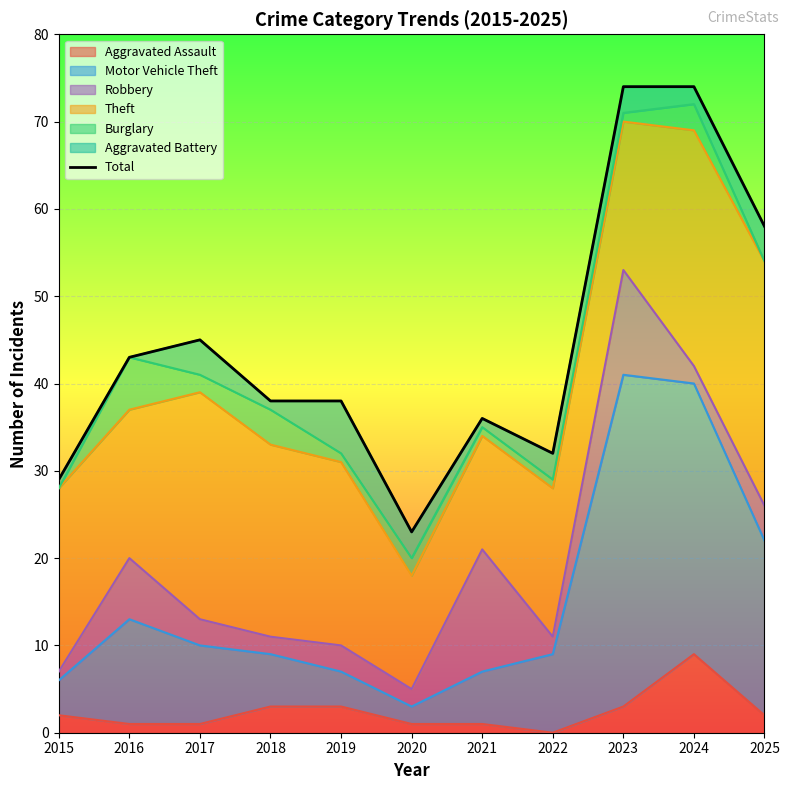

What is the sum of all values?

490